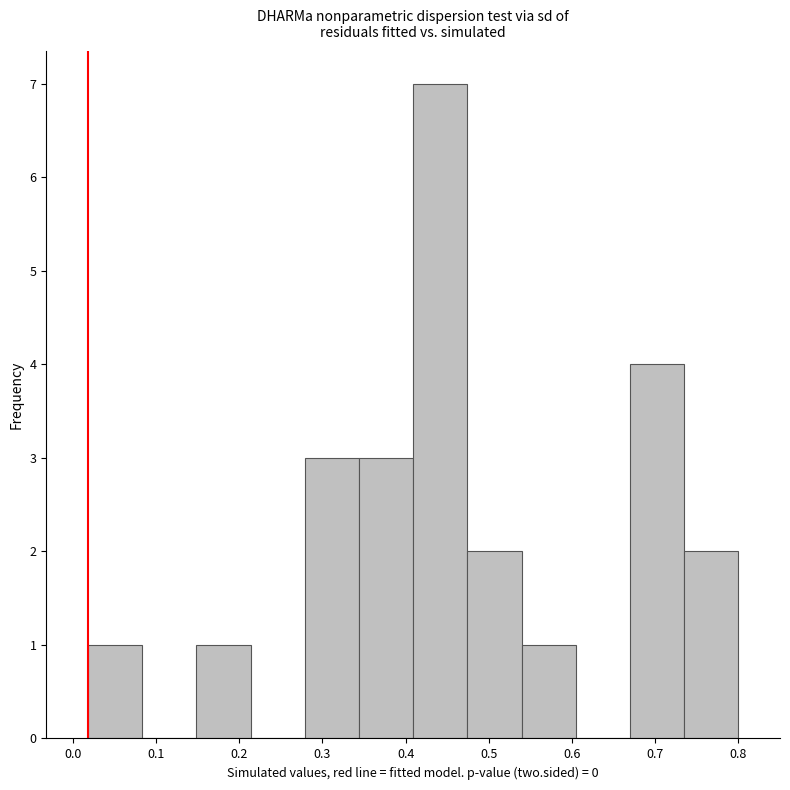

Reading left to right, transcribe this chart: for each bar, give the range it covers on the x-axis and its height. Neither the bar edges nor the heights are printed on the chart, so give them approximately, as read against the axes.

0.02 to 0.08: 1
0.08 to 0.15: 0
0.15 to 0.21: 1
0.21 to 0.28: 0
0.28 to 0.34: 3
0.34 to 0.41: 3
0.41 to 0.47: 7
0.47 to 0.54: 2
0.54 to 0.60: 1
0.60 to 0.67: 0
0.67 to 0.73: 4
0.73 to 0.80: 2